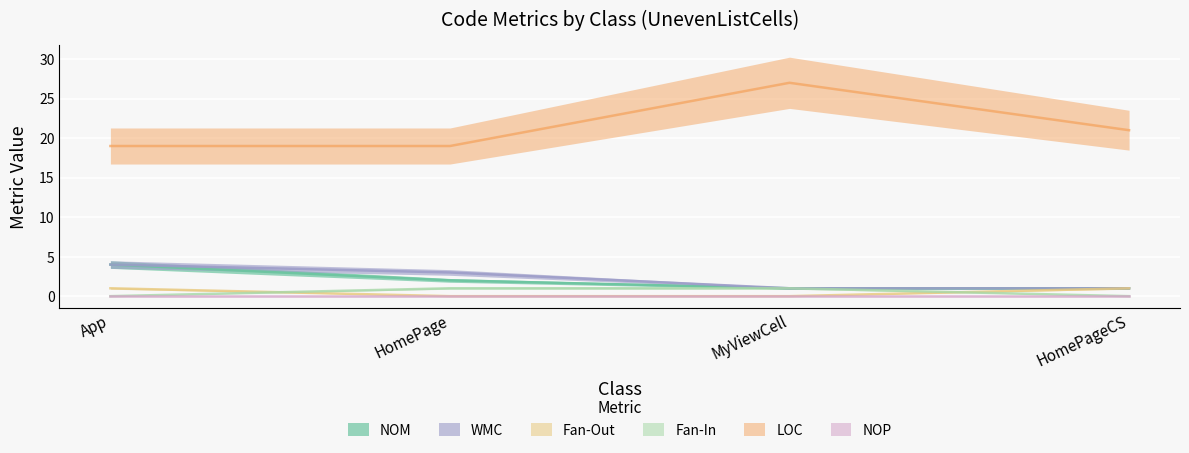

Which category has the lowest value across all series?

HomePage